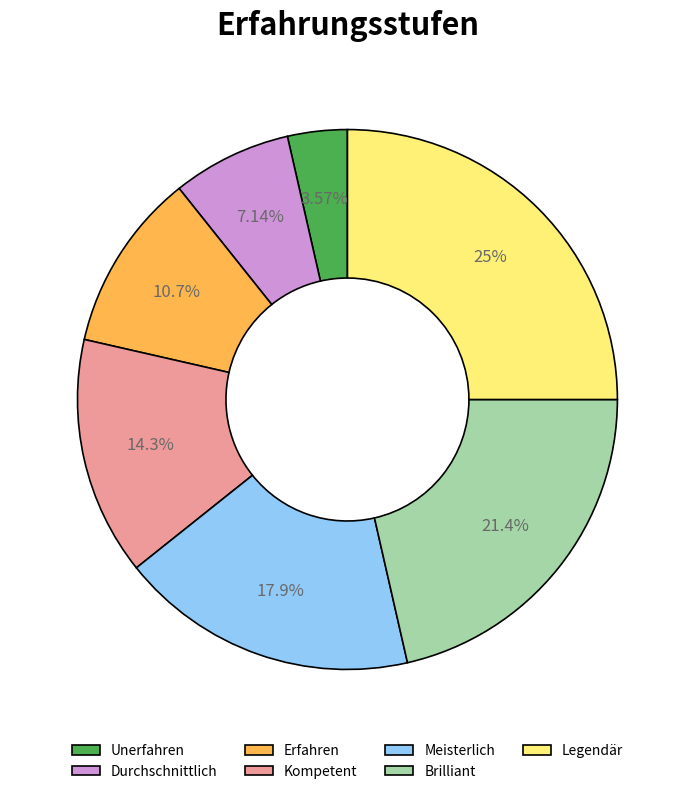

Is there a majority slice in this chart?

No